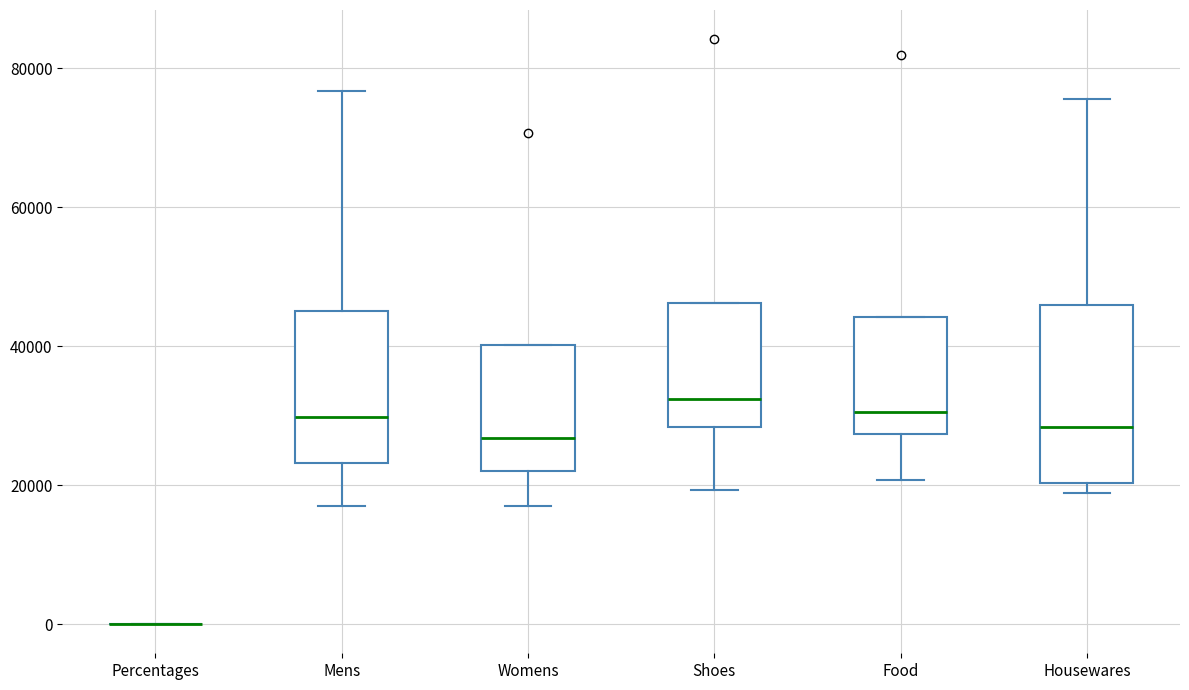

Which box is the tallest, from its lower edge to its upper edge?

Housewares